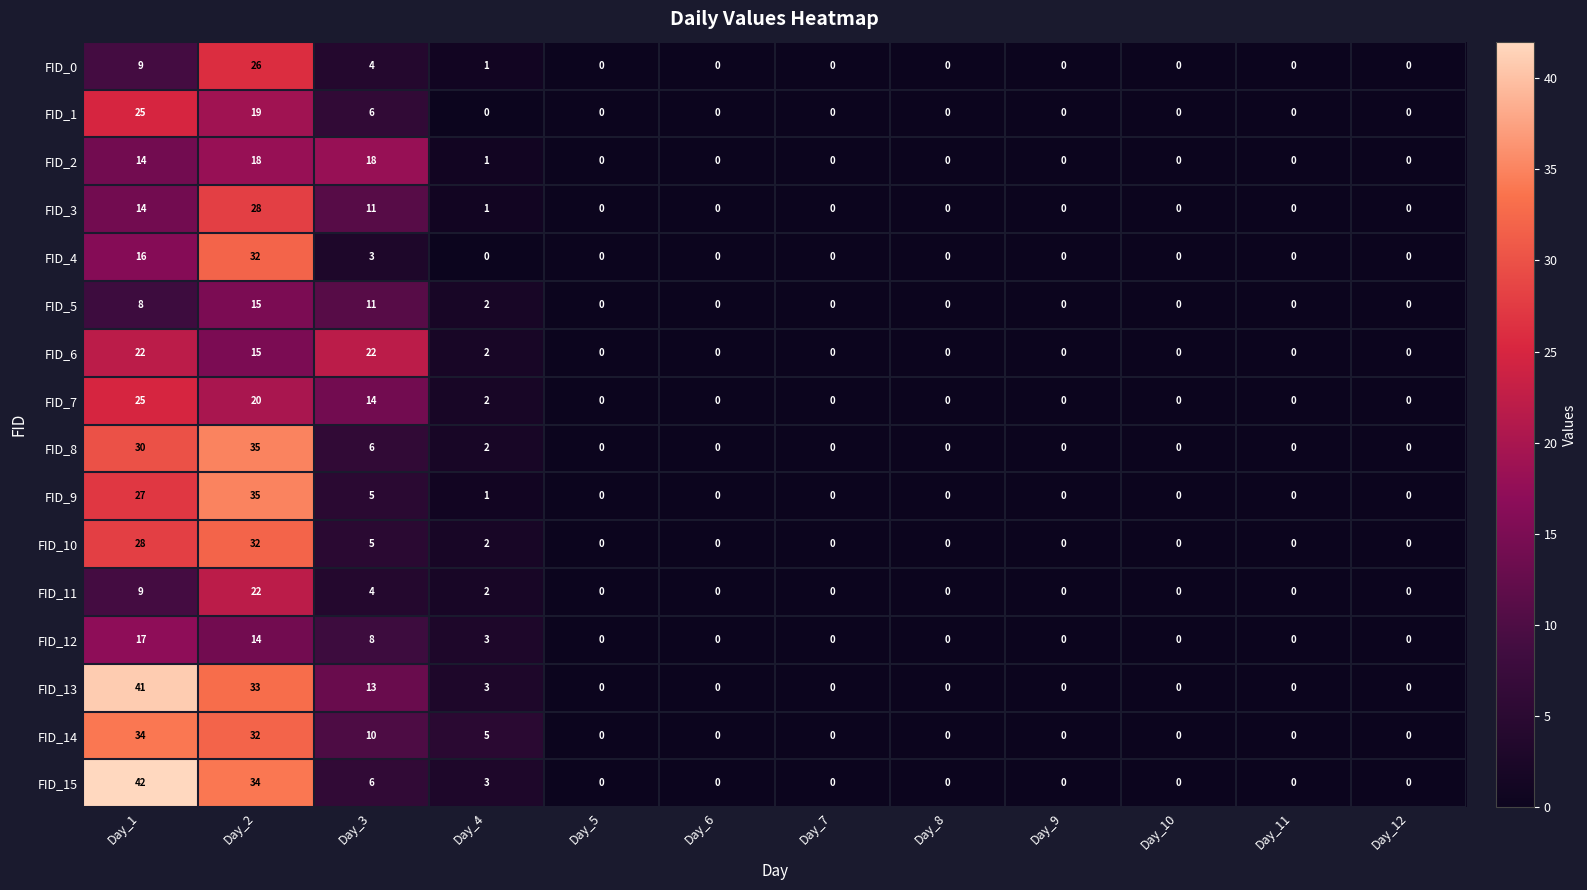

Which series has the largest range (max minus min)?

FID_15